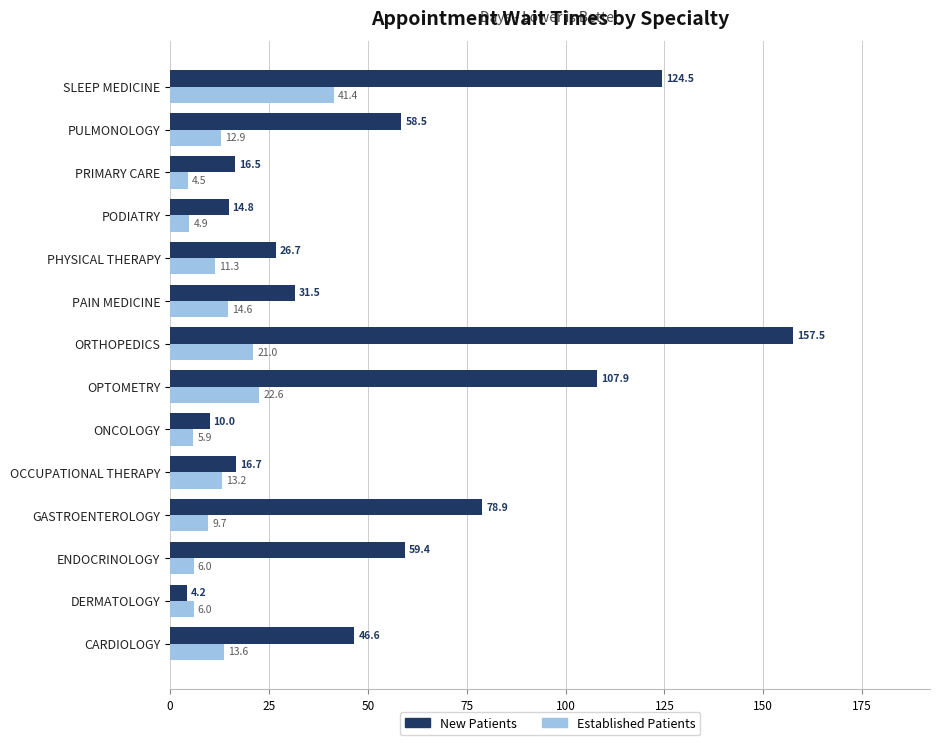

What is the spread (max minus min) of values at PRIMARY CARE?

12.0